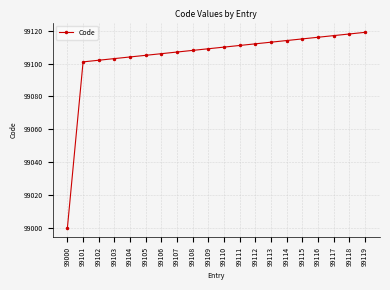

The chart shows a value of 152785 at 99111. True or false?

False